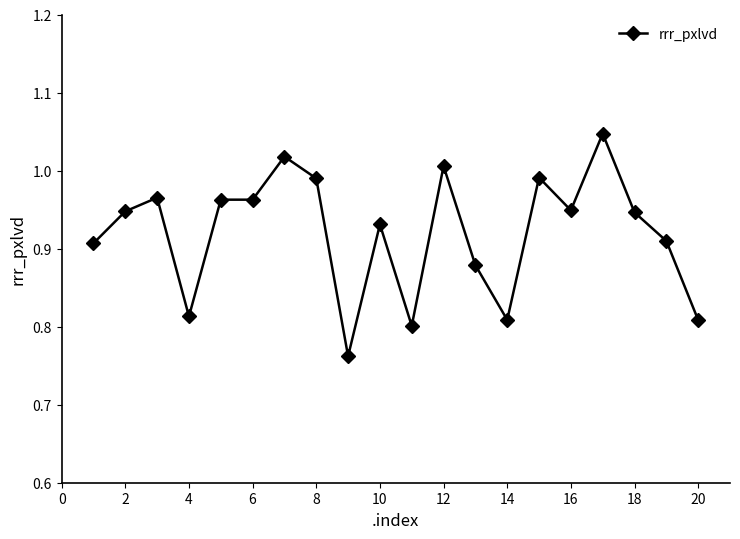

How many categories are shown in the chart?

20